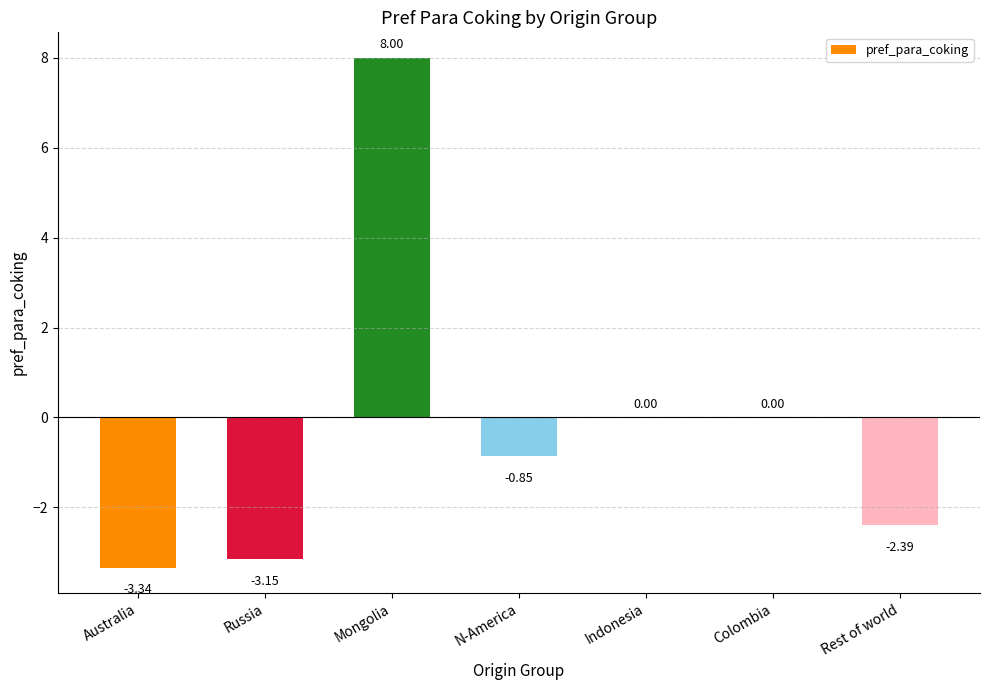

Which category has the highest value across all series?

Mongolia